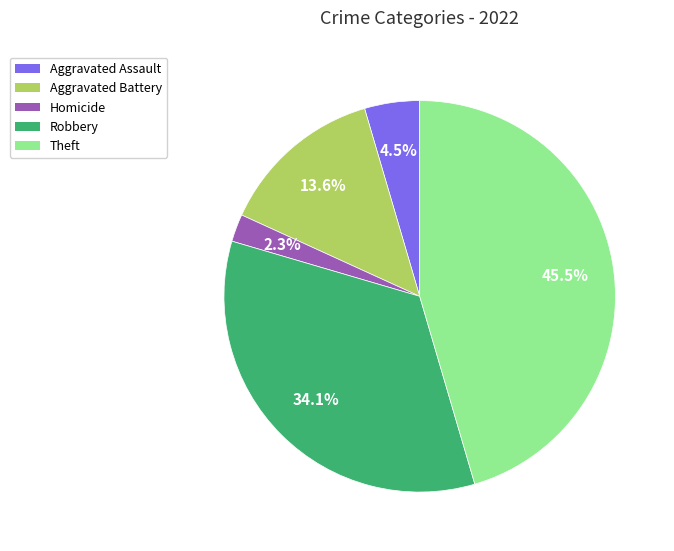

How many segments does this pie chart have?

5